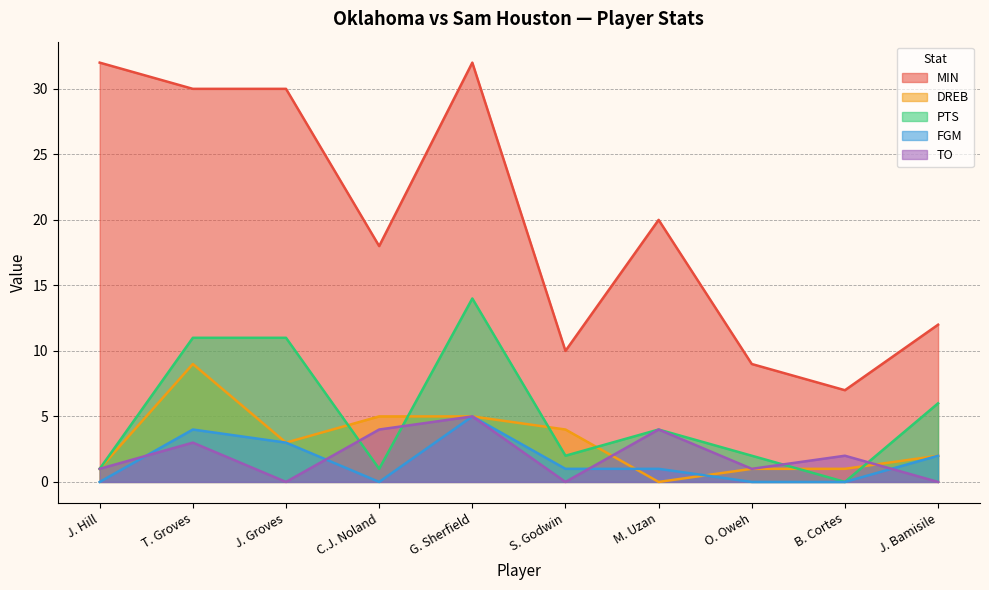

True or false: MIN has a value of 20 at M. Uzan.

True